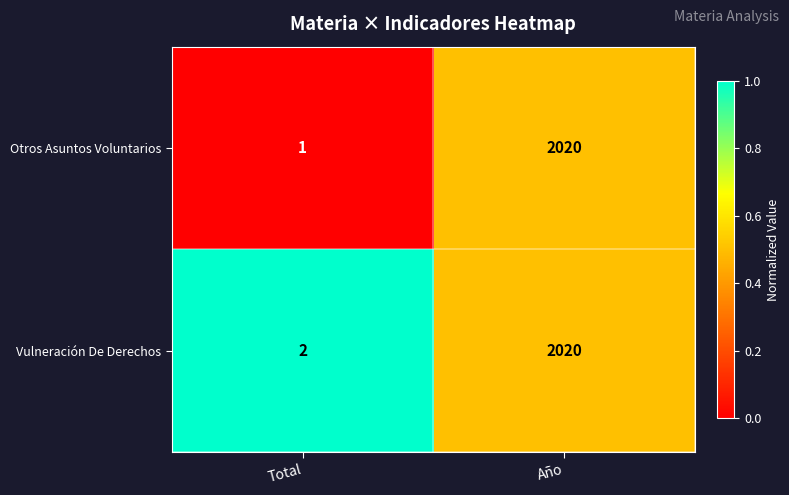

What is the difference between the Vulneración De Derechos values at Total and Año?

2018